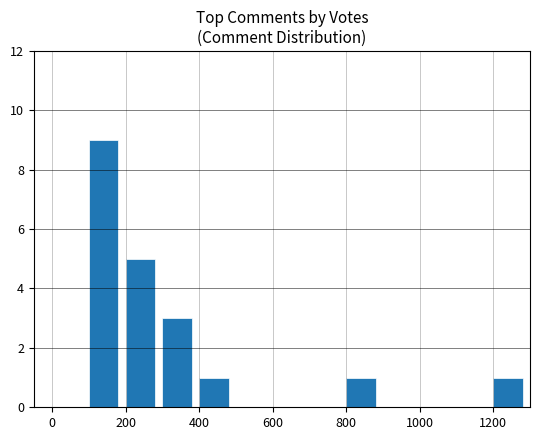

Count the number of data series in this chart.

1